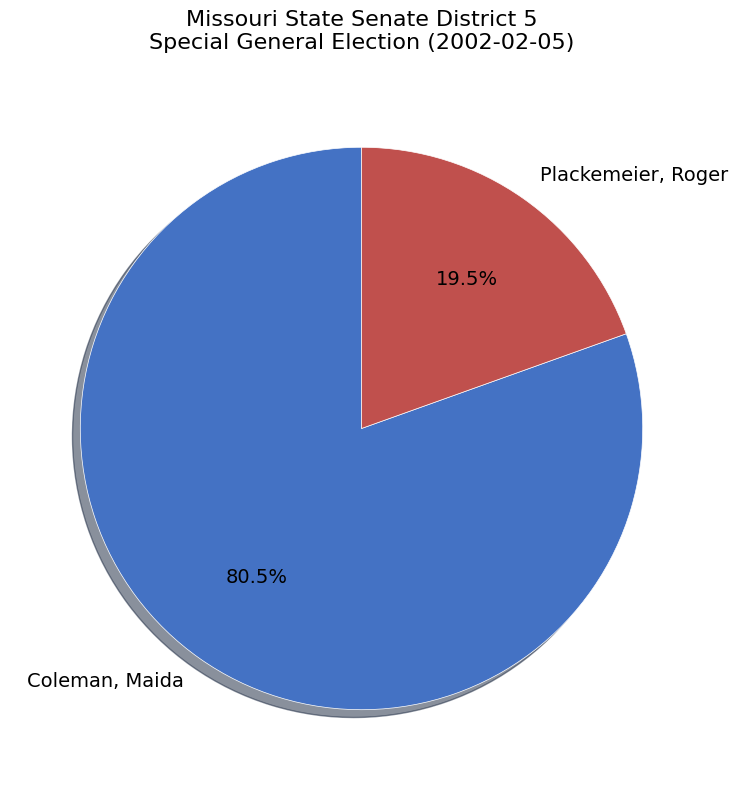

What is the largest slice in the pie chart?

Coleman, Maida